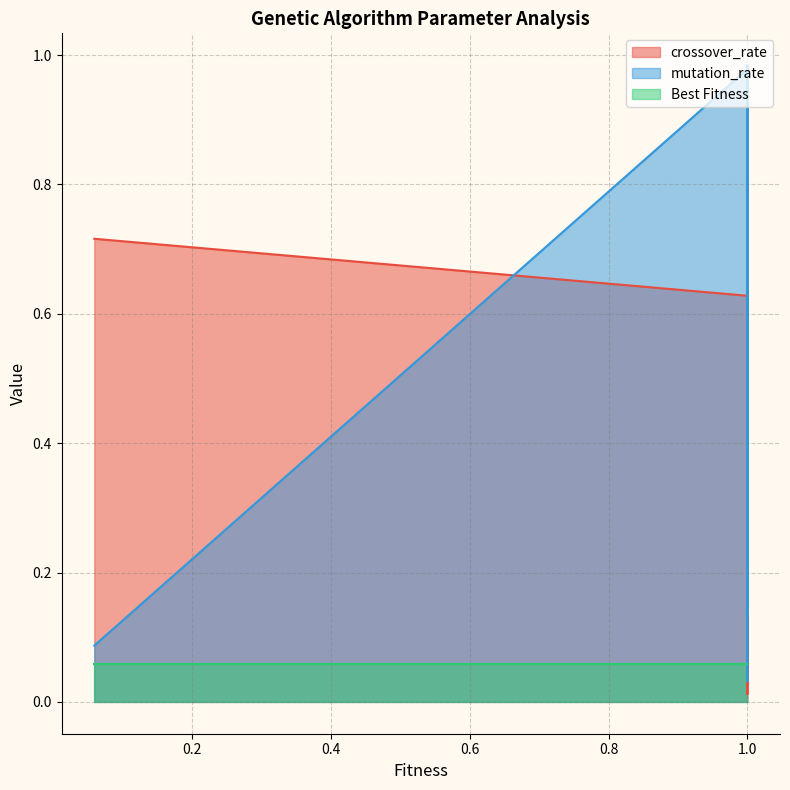

The crossover_rate series shows 0.2 at 1.0. True or false?

False